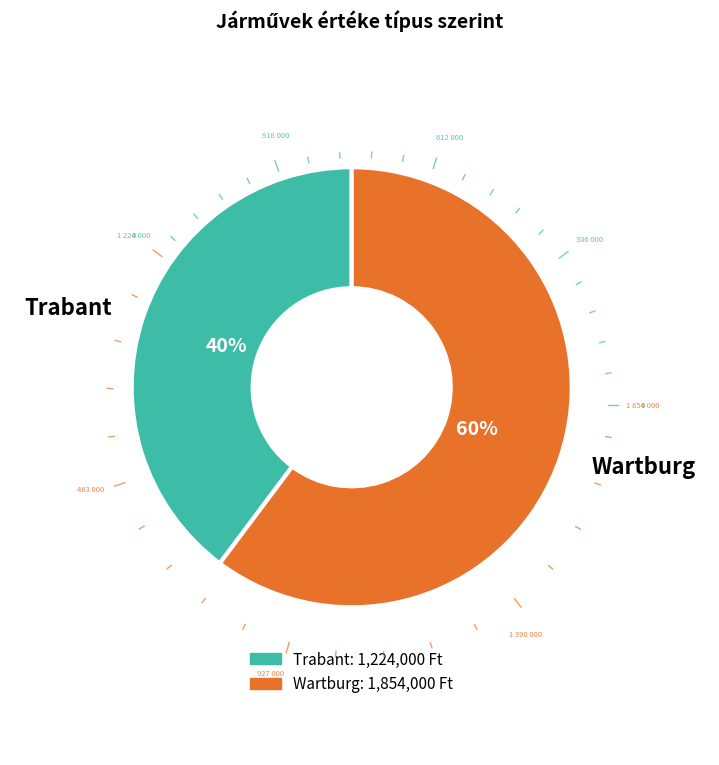

To the nearest percent, what is the average slice percentage?

50%